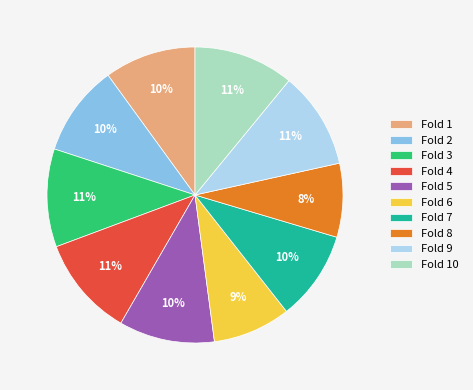

How many segments does this pie chart have?

10